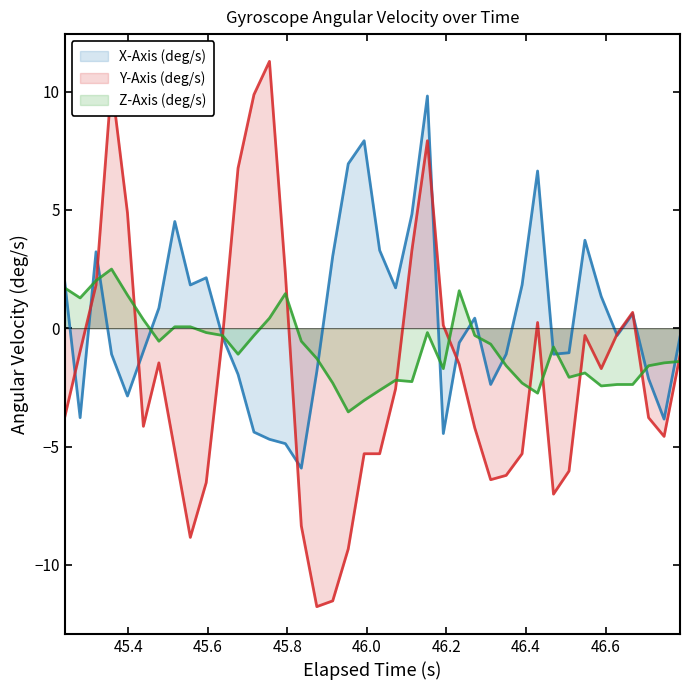

How many categories are shown in the chart?

40